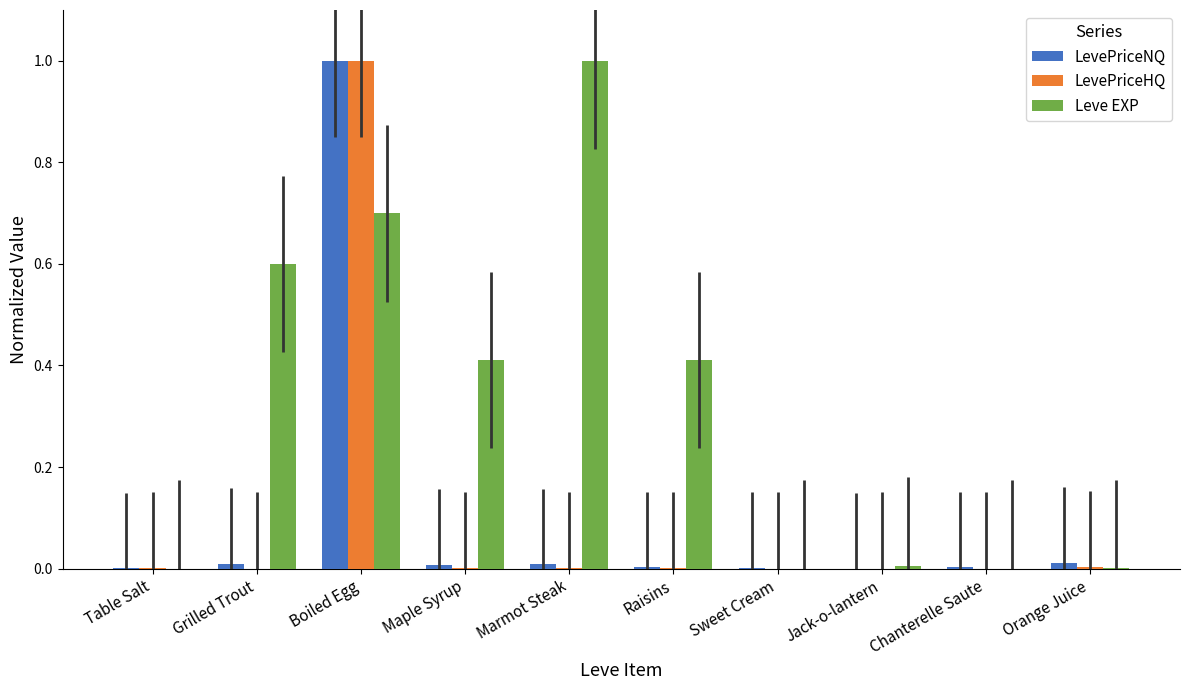

The Leve EXP series shows -0.5 at Chanterelle Saute. True or false?

False